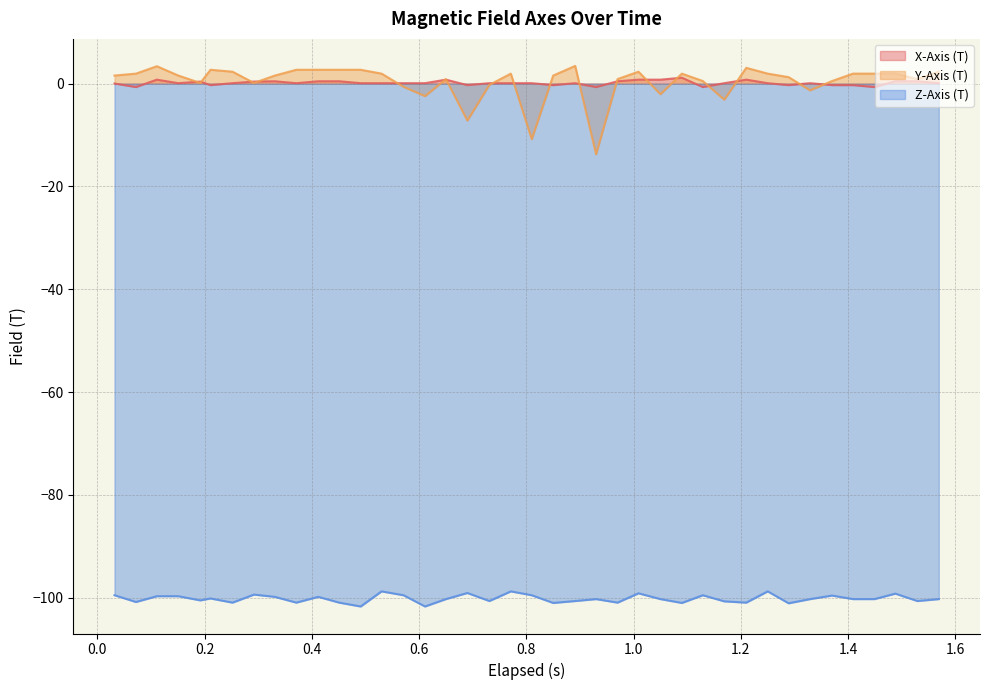

True or false: Y-Axis (T) and Z-Axis (T) intersect in this chart.

False